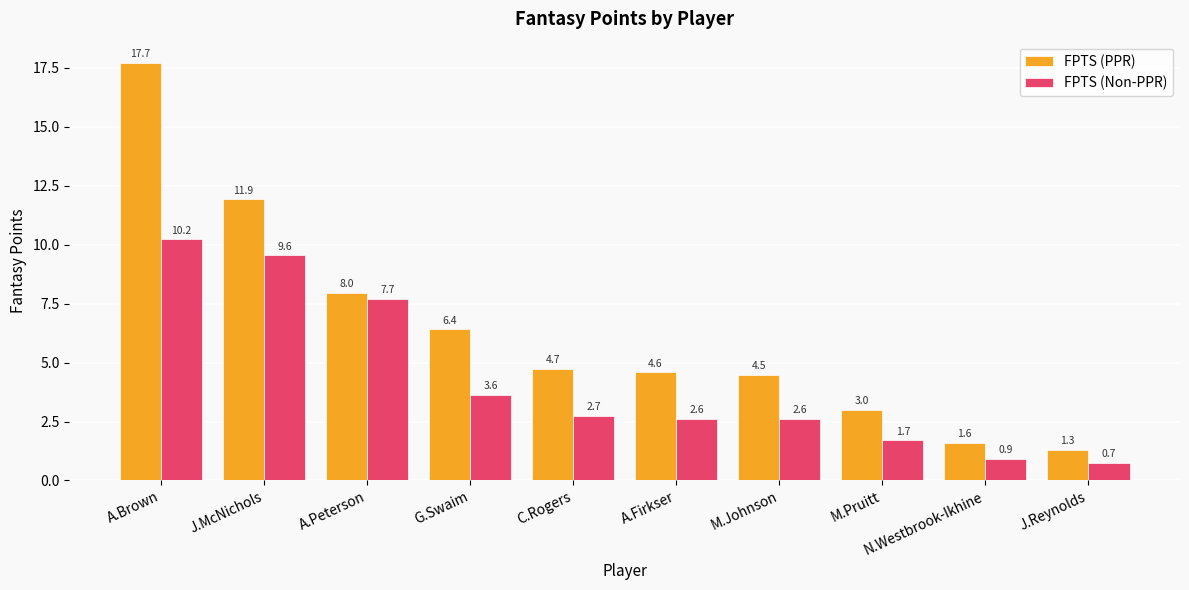

Rank the series by their maximum value, from lowest to highest.

FPTS (Non-PPR), FPTS (PPR)